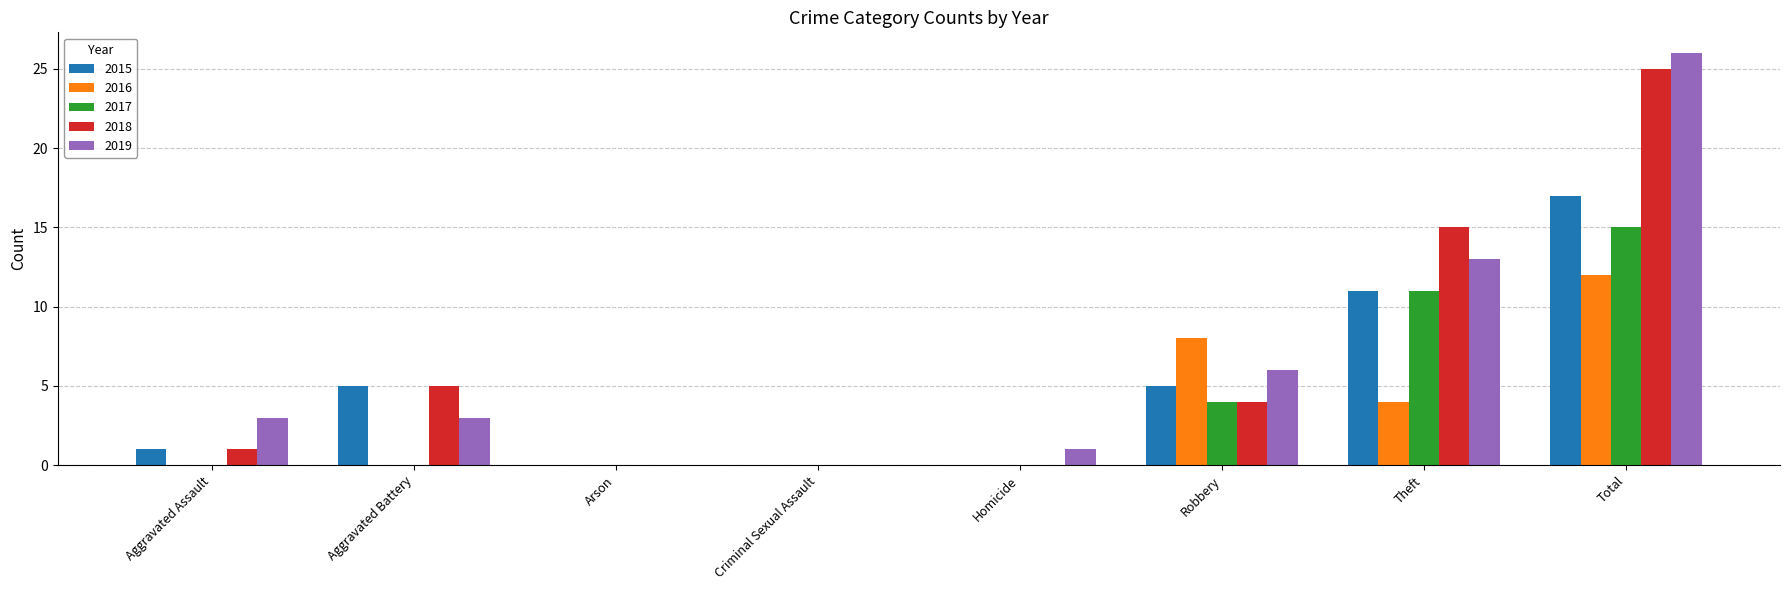

Which label corresponds to the largest value in the chart?

Total